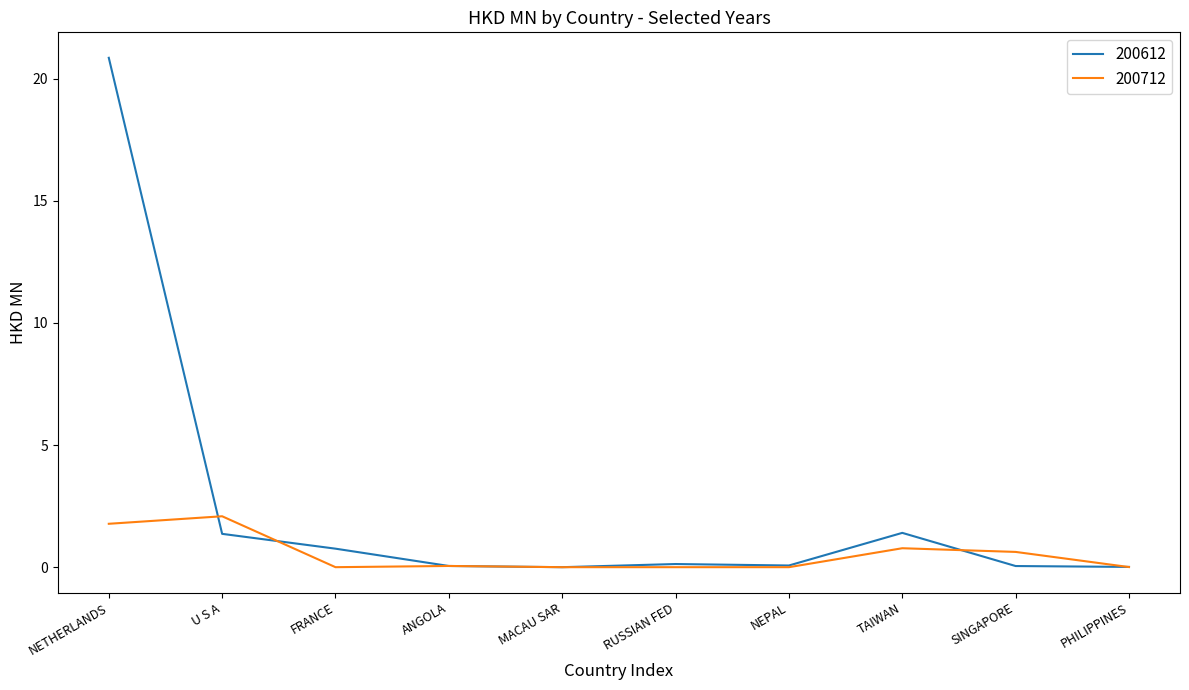

What is the maximum value shown in the chart?

20.9